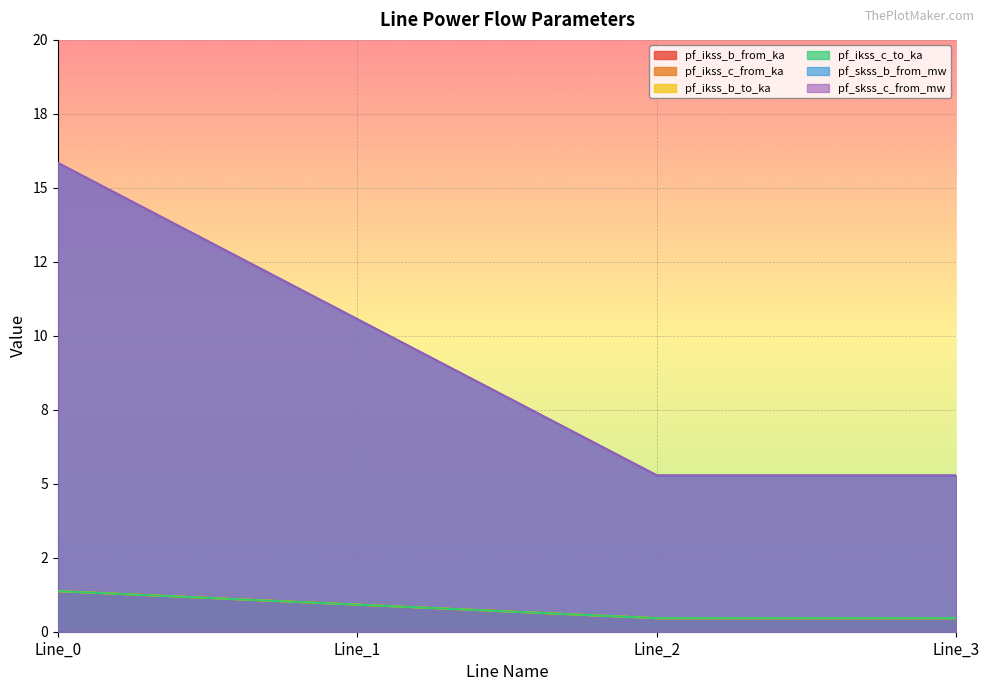

Does the chart display data point markers on the line(s)?

No